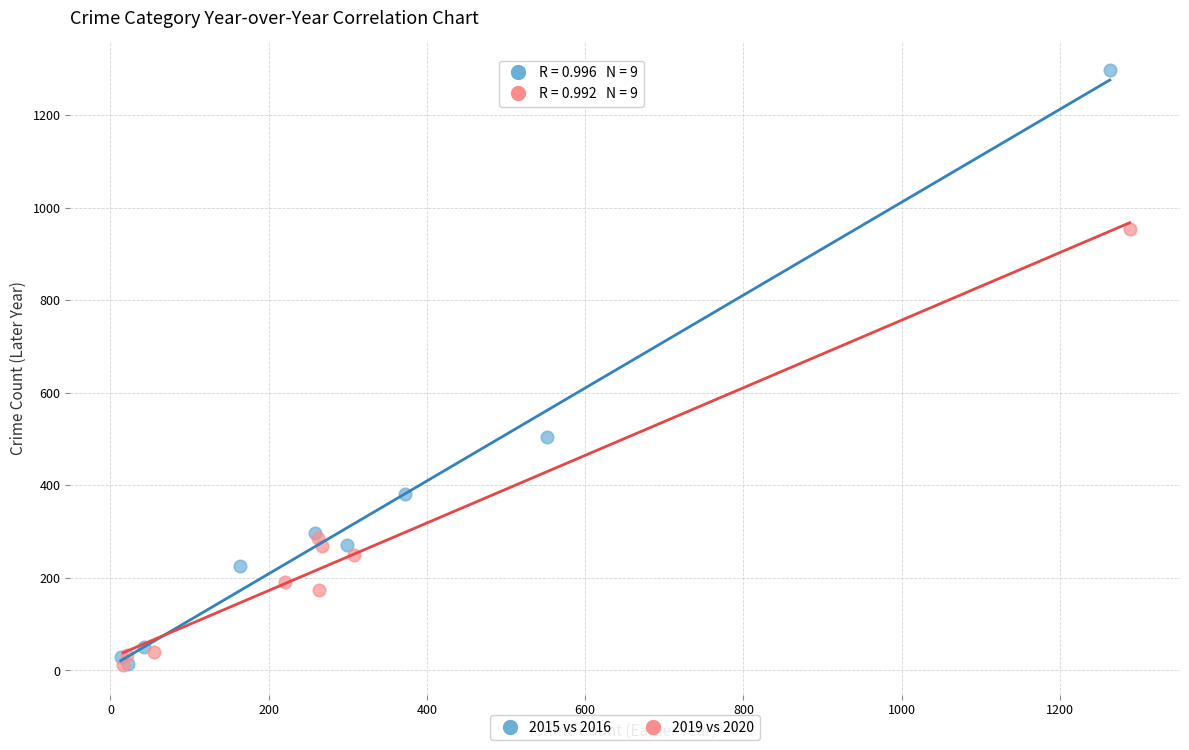

Which series has the largest Y range (max minus min)?

2015 vs 2016